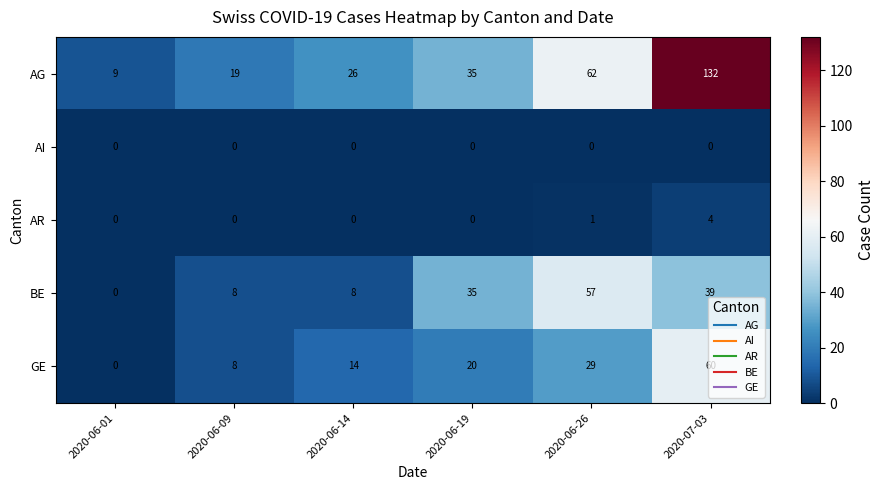

Which category has the highest value in the AG series?

2020-07-03